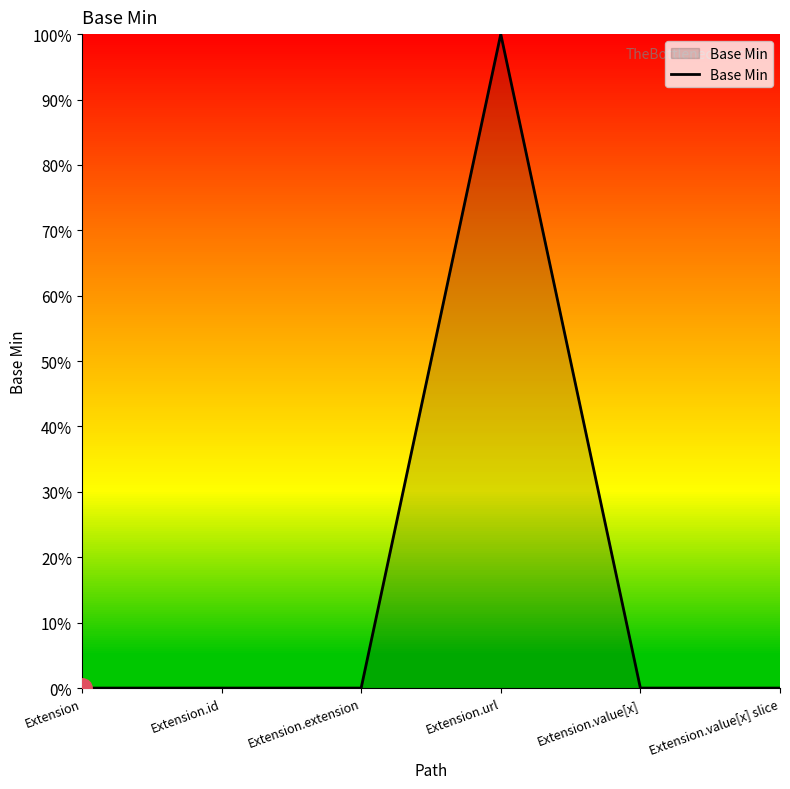

What is the label of the 5th point from the left?

Extension.value[x]